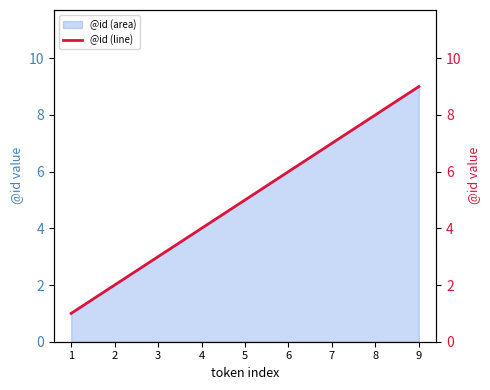

What is the difference between the second highest and minimum values?

7